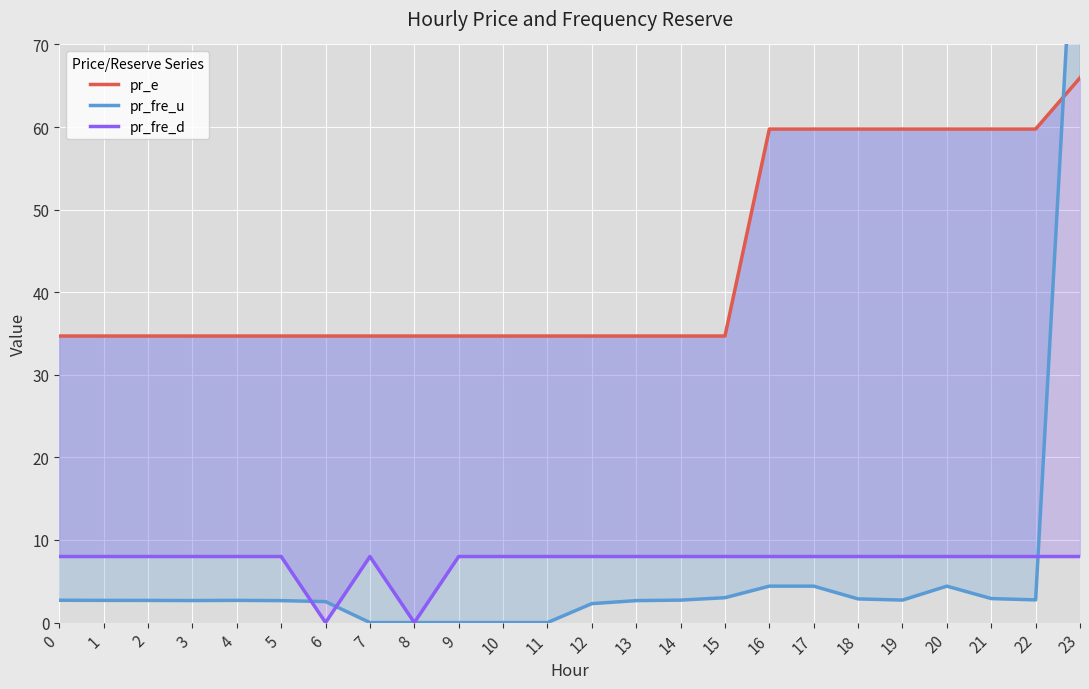

What is the difference between the pr_e values at 17 and 2?

25.1